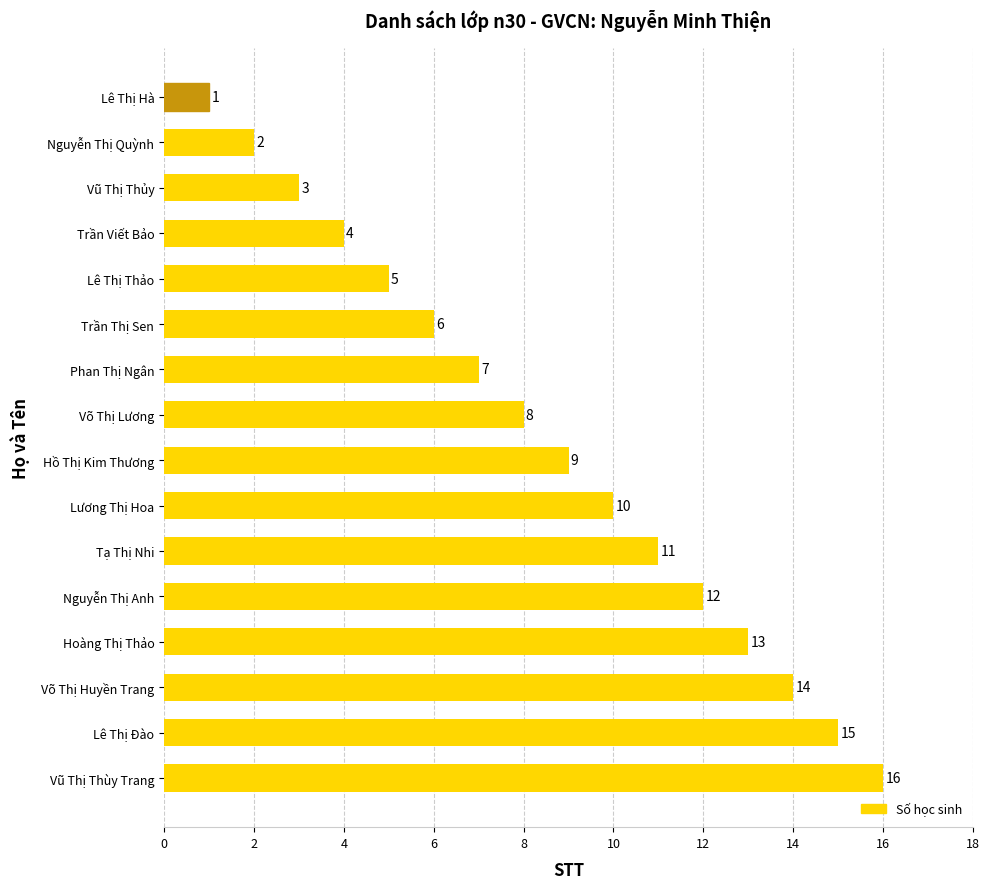

Reading bottom to top, list all the values displayed in this chart.

Vũ Thị Thùy Trang=16	Lê Thị Đào=15	Võ Thị Huyền Trang=14	Hoàng Thị Thảo=13	Nguyễn Thị Anh=12	Tạ Thị Nhi=11	Lương Thị Hoa=10	Hồ Thị Kim Thương=9	Võ Thị Lương=8	Phan Thị Ngân=7	Trần Thị Sen=6	Lê Thị Thảo=5	Trần Viết Bảo=4	Vũ Thị Thủy=3	Nguyễn Thị Quỳnh=2	Lê Thị Hà=1